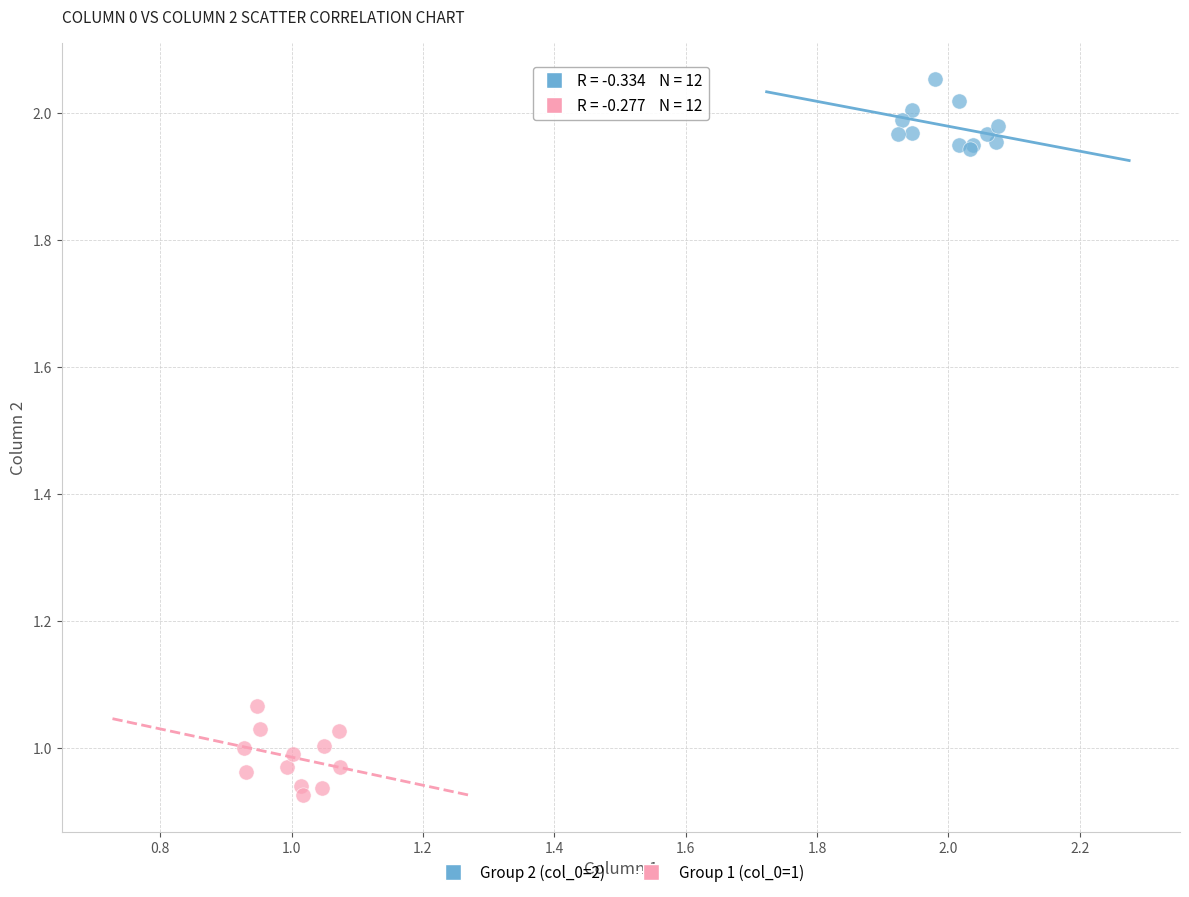

Which series contains the highest Y value?

Group 2 (col_0=2)